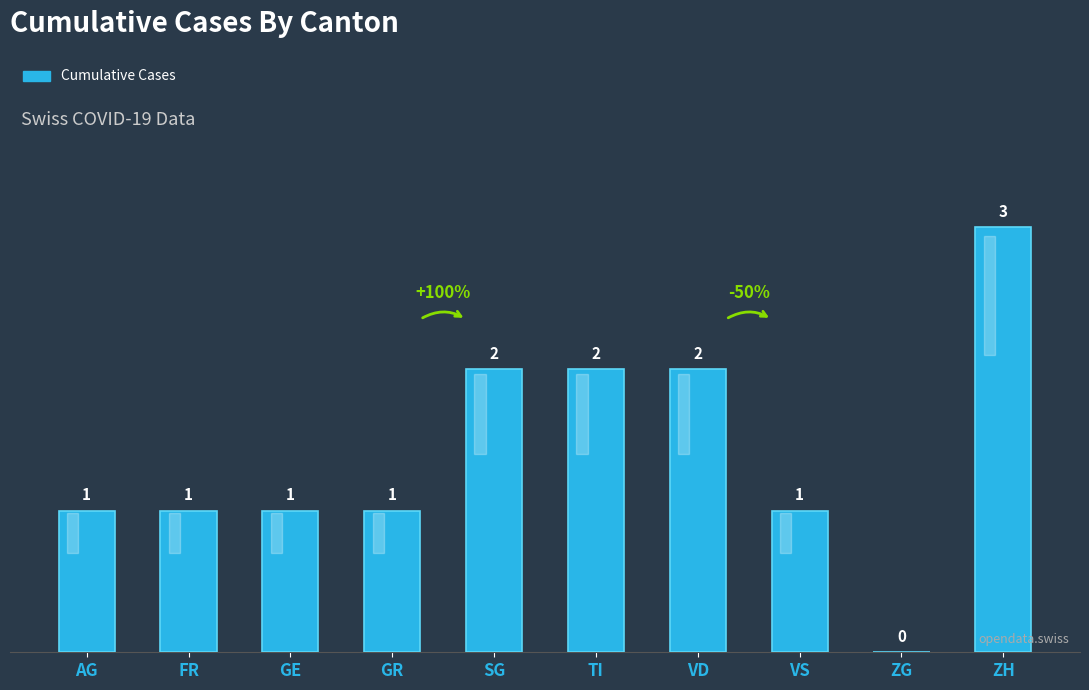

The chart shows a value of 1 at GE. True or false?

True